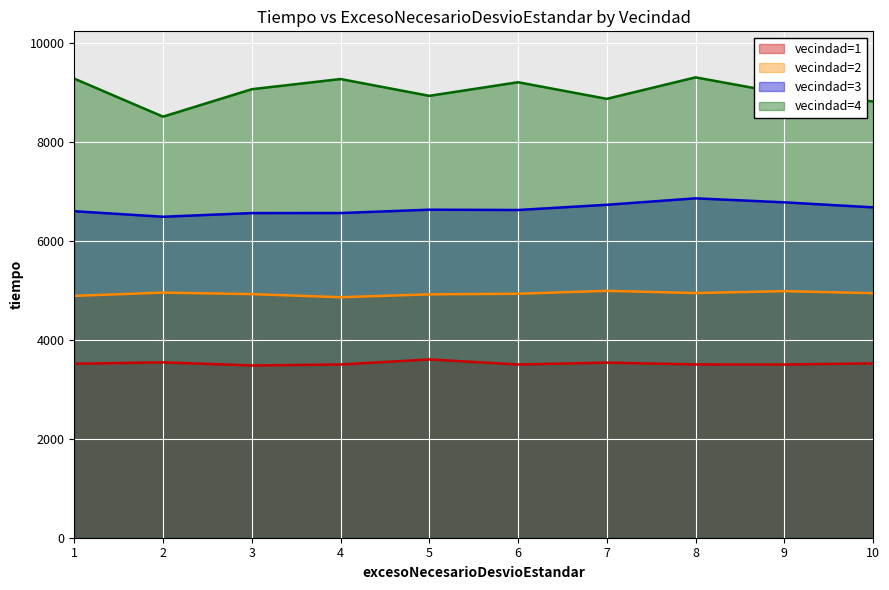

Reading left to right, extract all data points from this chart.

vecindad=1: 1=3515.5	2=3542.9	3=3480.3	4=3500.1	5=3602.7	6=3500.0	7=3537.6	8=3501.6	9=3499.6	10=3522.5
vecindad=2: 1=4886.7	2=4953.2	3=4922.4	4=4859.5	5=4917.7	6=4929.8	7=4988.6	8=4944.3	9=4981.7	10=4941.8
vecindad=3: 1=6597.6	2=6485.5	3=6559.7	4=6560.5	5=6628.0	6=6622.1	7=6727.3	8=6857.8	9=6776.9	10=6675.6
vecindad=4: 1=9276.4	2=8508.0	3=9062.5	4=9268.5	5=8928.8	6=9203.6	7=8868.3	8=9301.9	9=8975.5	10=8816.5